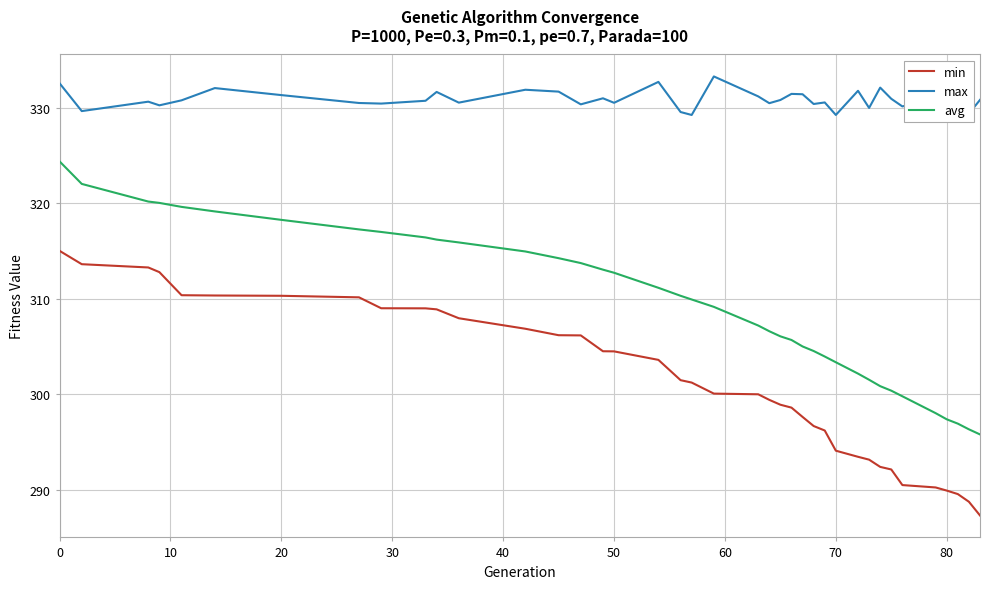

What is the lowest value of the max series?

329.3